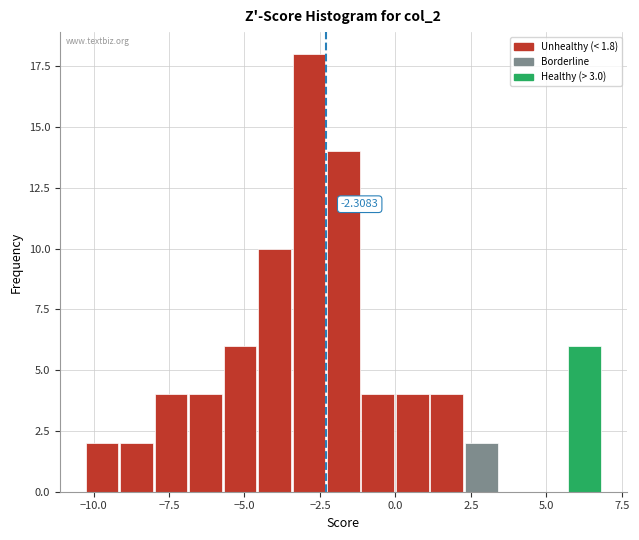

Around what value on the x-axis is the tallest bar? Give the approximate position of its centre, as read against the axis.

-3.0